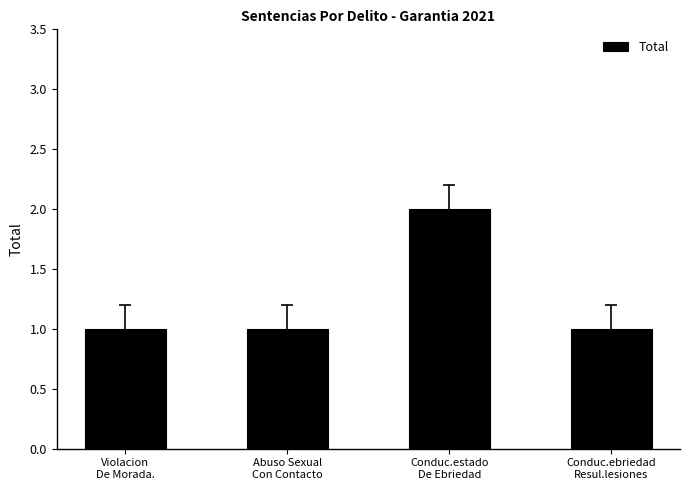

What is the smallest value displayed?

1